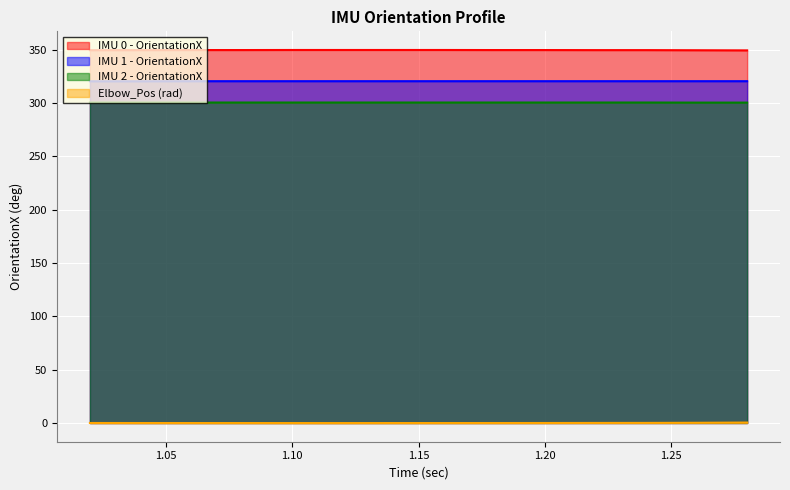

What is the difference between the maximum and minimum values in the IMU 1 - OrientationX series?

0.1